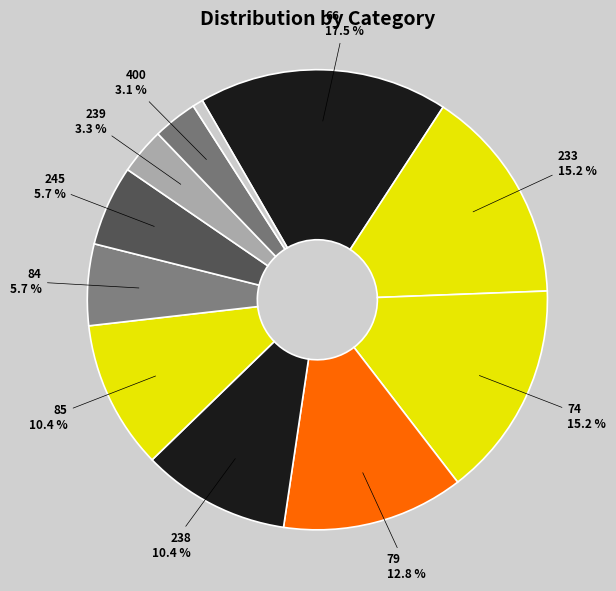

To the nearest percent, what is the difference between the largest and smallest slice percentages?

17%